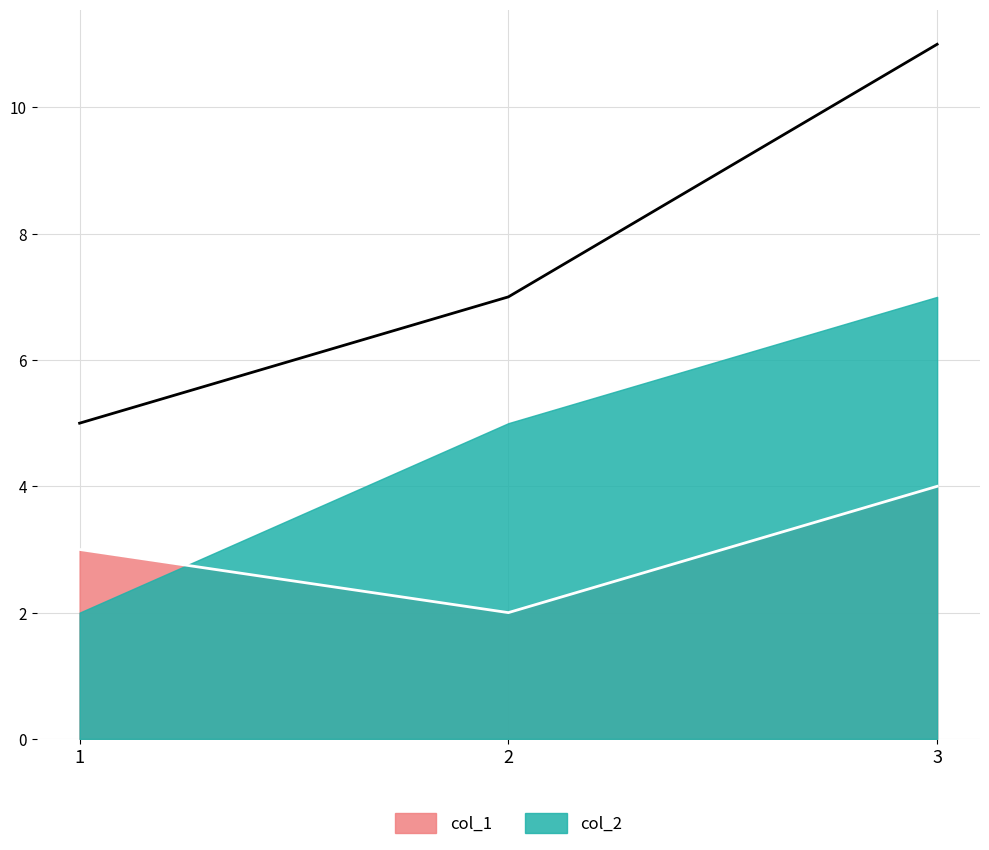

True or false: the data shows 6 at 3.

False